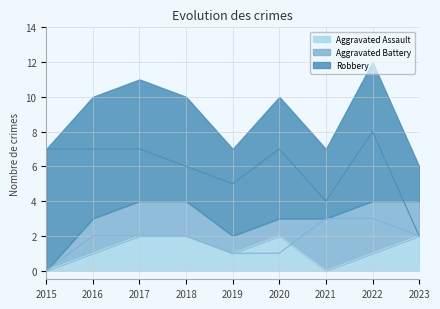

Which has a higher value, 2022 or 2017?

2017